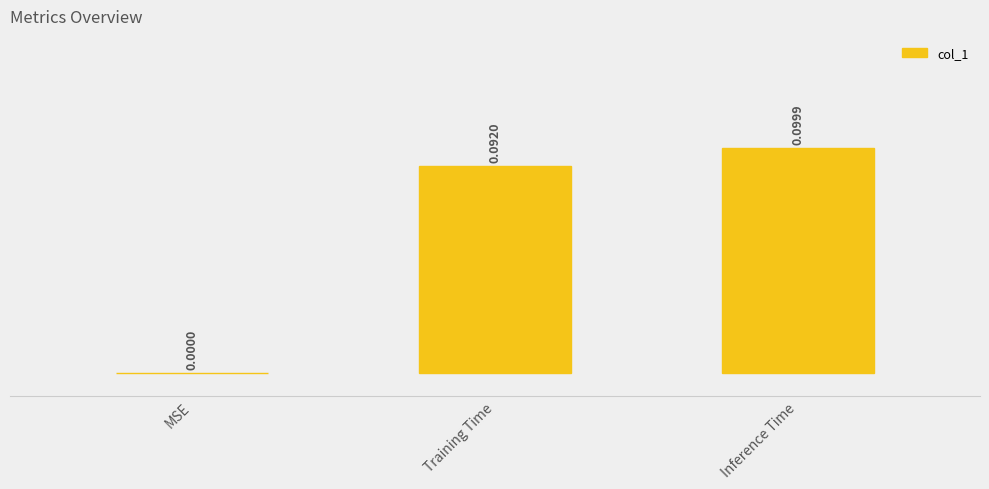

What is the change in value from MSE to Inference Time?

+0.1